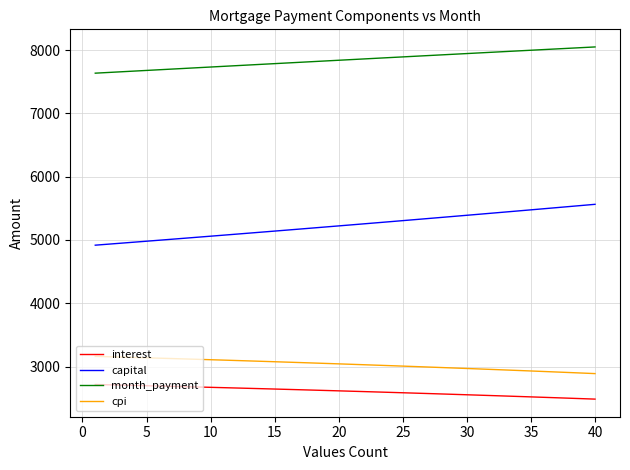

What is the difference between the maximum and minimum values in the capital series?

645.3